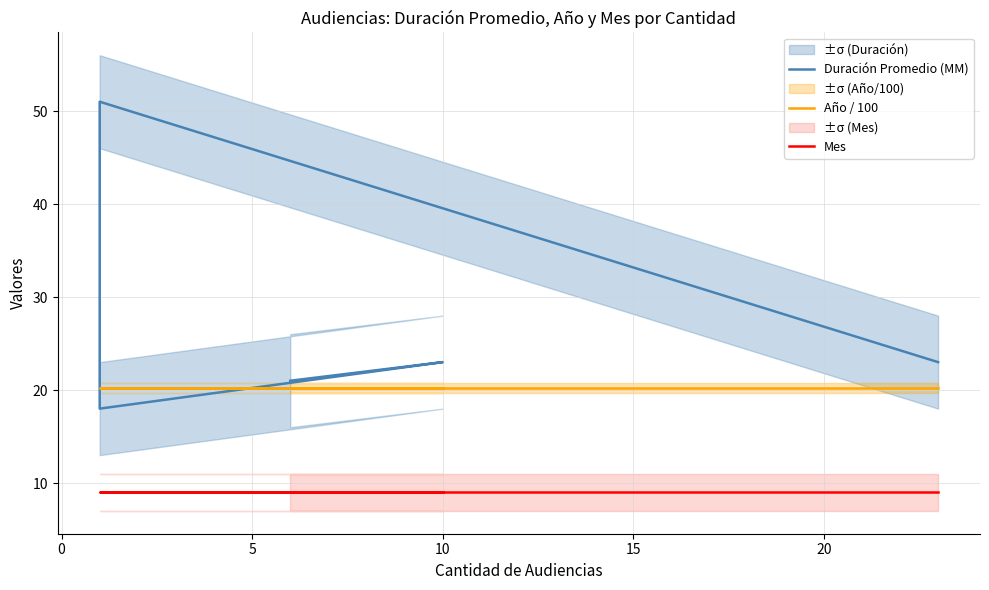

True or false: Mes has more than 0 points higher than both neighbors.

False